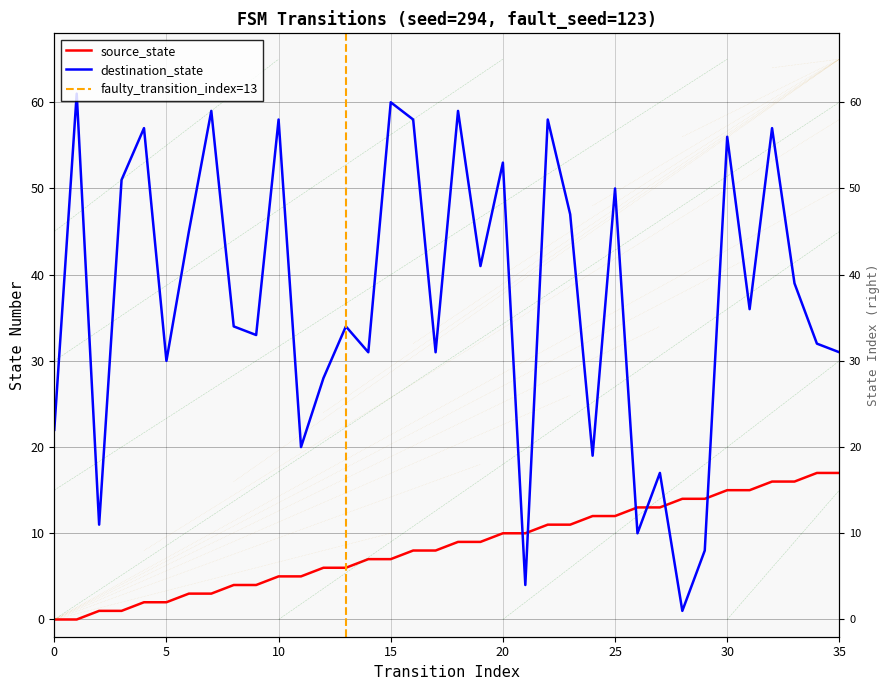

What is the difference between the destination_state values at 0 and 24?

3